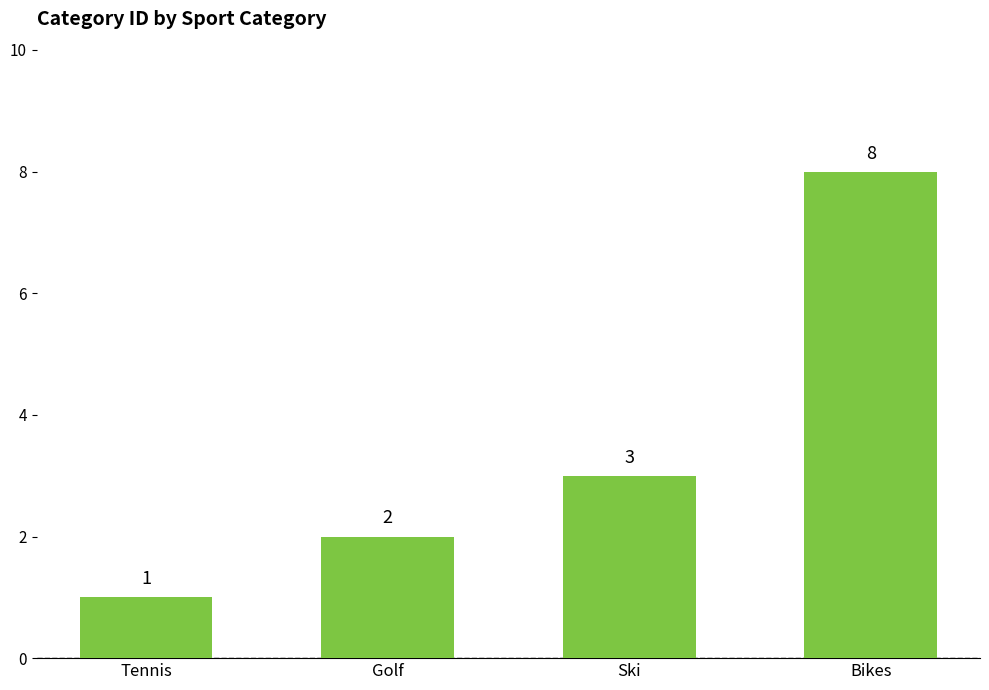

Reading left to right, what are all the values shown in this chart?

1	2	3	8